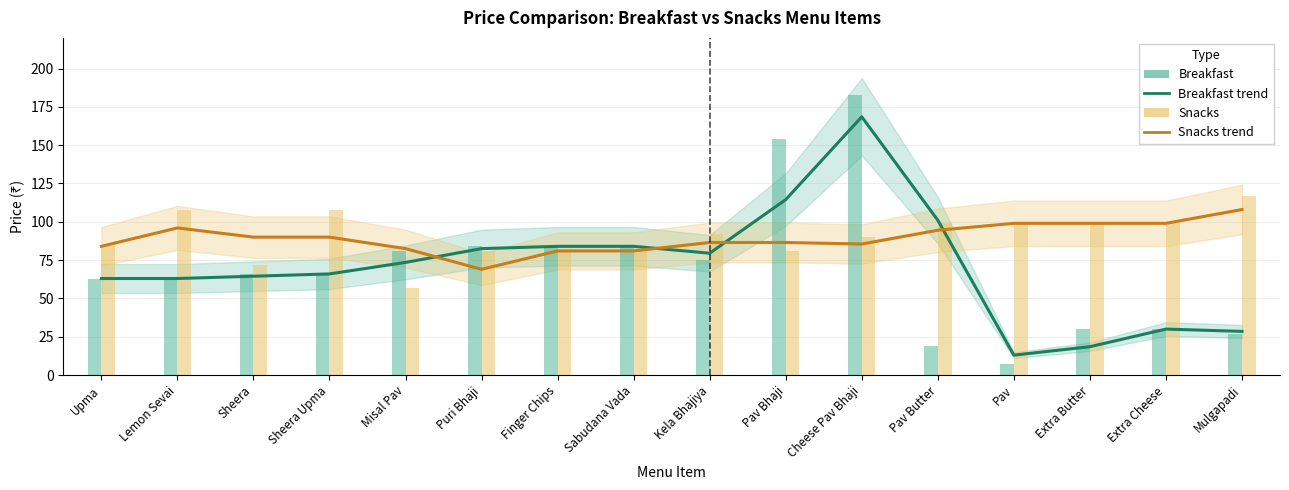

Where does the Breakfast Price series first go above 66?

Misal Pav